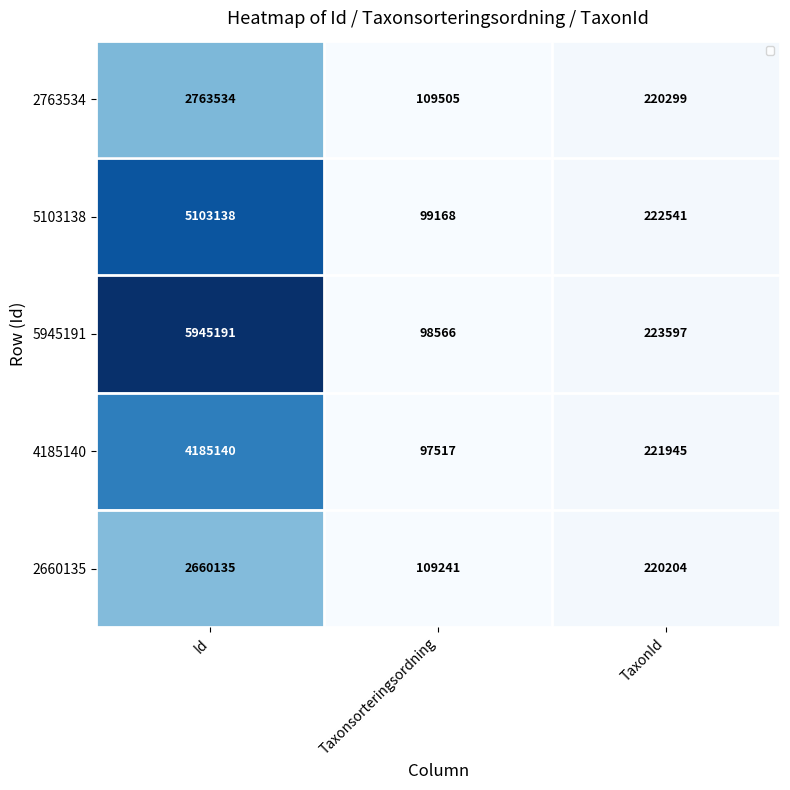

At which category does the chart reach its peak across all series?

Id